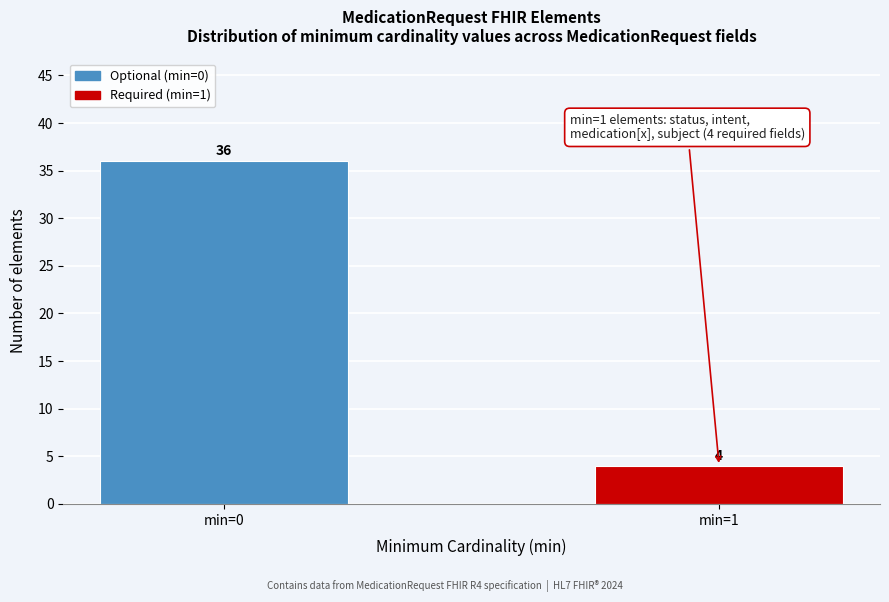

Reading right to left, list all the values displayed in this chart.

min=1=4	min=0=36